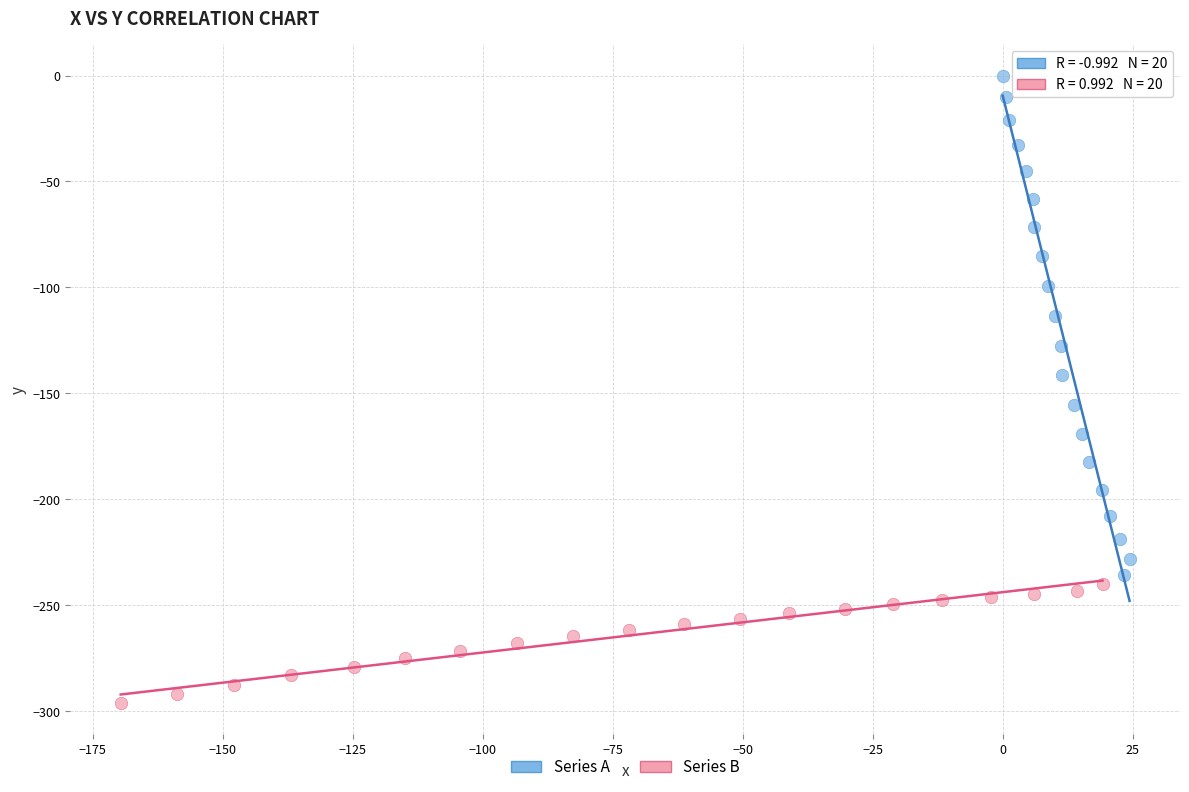

Which series contains the lowest Y value?

Series B